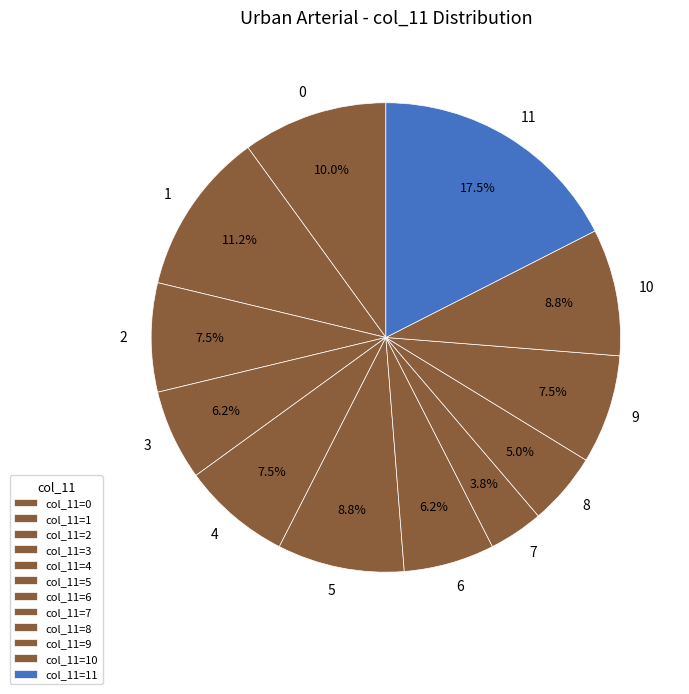

To the nearest percent, what is the average slice percentage?

8%